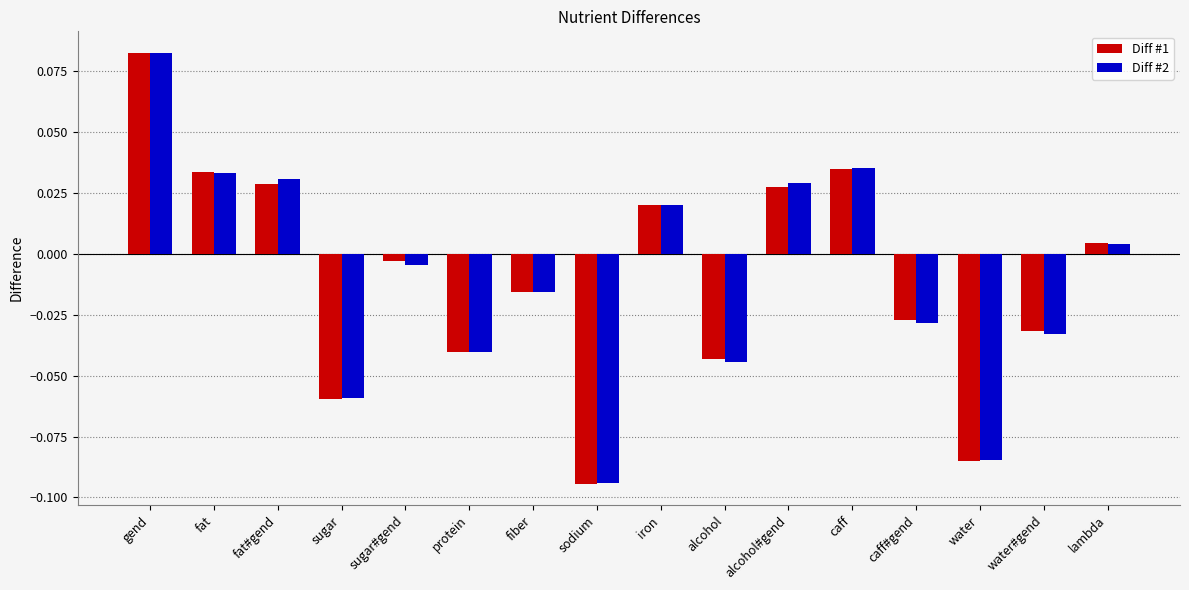

Is the value of Diff #2 at fiber greater than the value of Diff #1 at sodium?

Yes